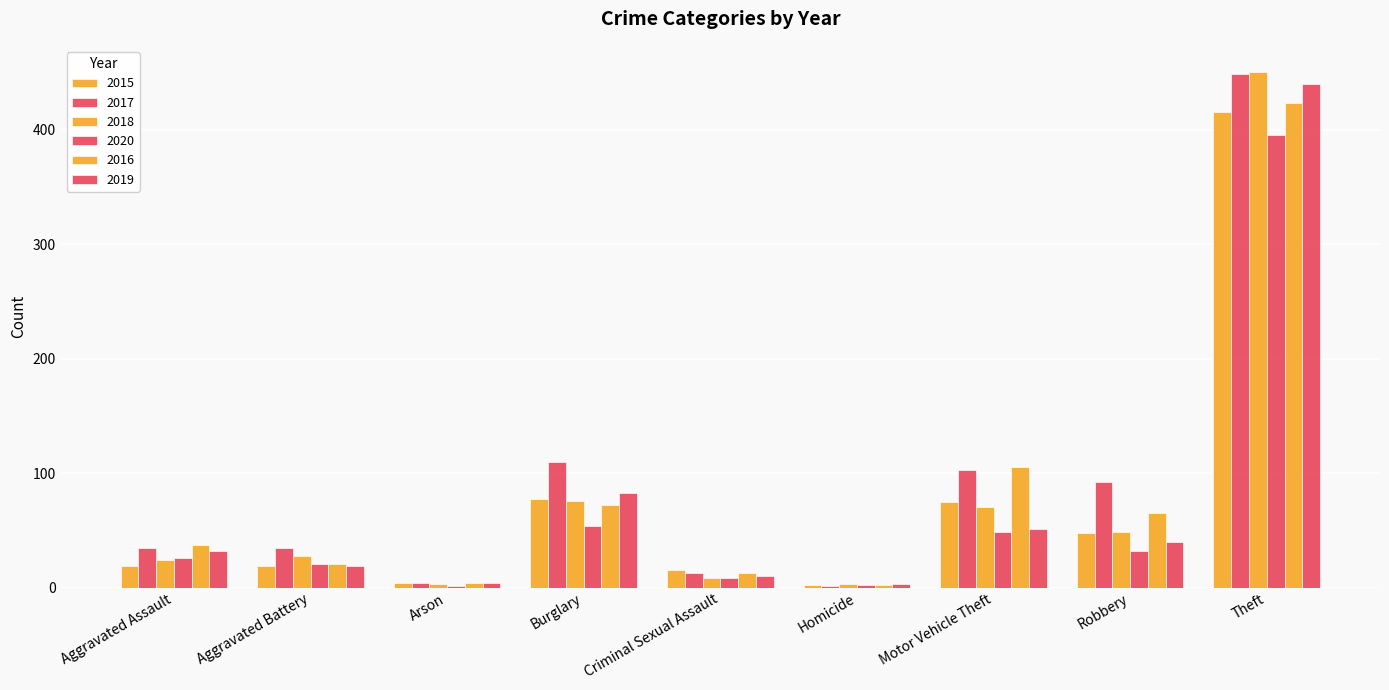

At which label does 2020 first exceed 26?

Burglary